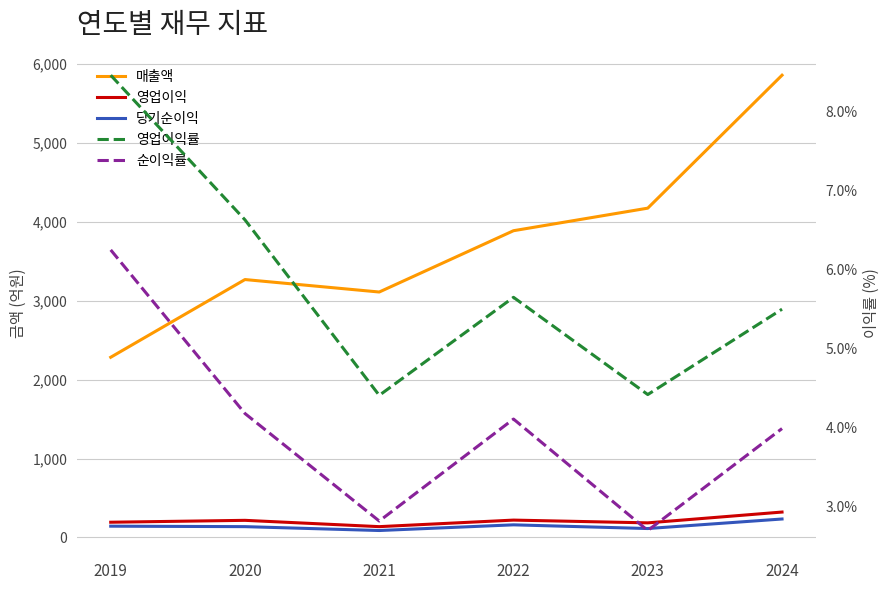

Reading left to right, extract all data points from this chart.

매출액: 2019=2284.0	2020=3269.0	2021=3111.0	2022=3888.0	2023=4174.0	2024=5859.0
영업이익: 2019=193.0	2020=217.0	2021=137.0	2022=220.0	2023=185.0	2024=322.0
당기순이익: 2019=143.0	2020=137.0	2021=88.0	2022=160.0	2023=113.0	2024=234.0
영업이익률: 2019=8.5	2020=6.6	2021=4.4	2022=5.7	2023=4.4	2024=5.5
순이익률: 2019=6.2	2020=4.2	2021=2.8	2022=4.1	2023=2.7	2024=4.0